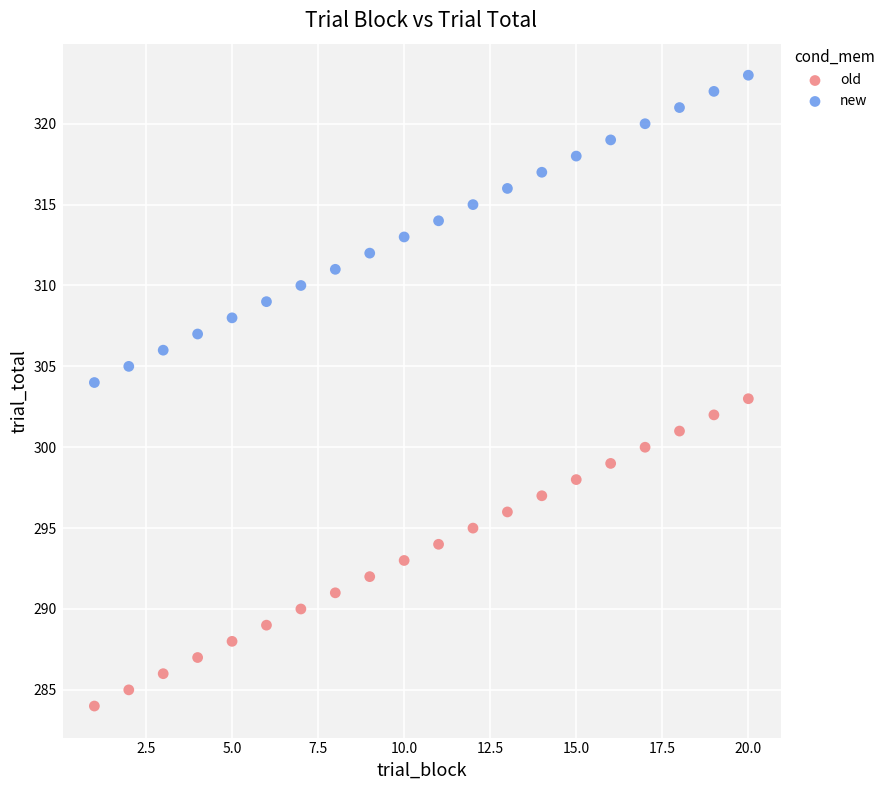

Across all data points, what is the range of Y values (max minus min)?

39